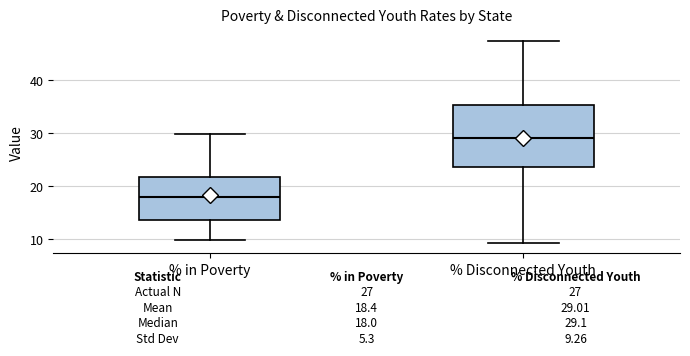

Which box is the tallest, from its lower edge to its upper edge?

% Disconnected Youth